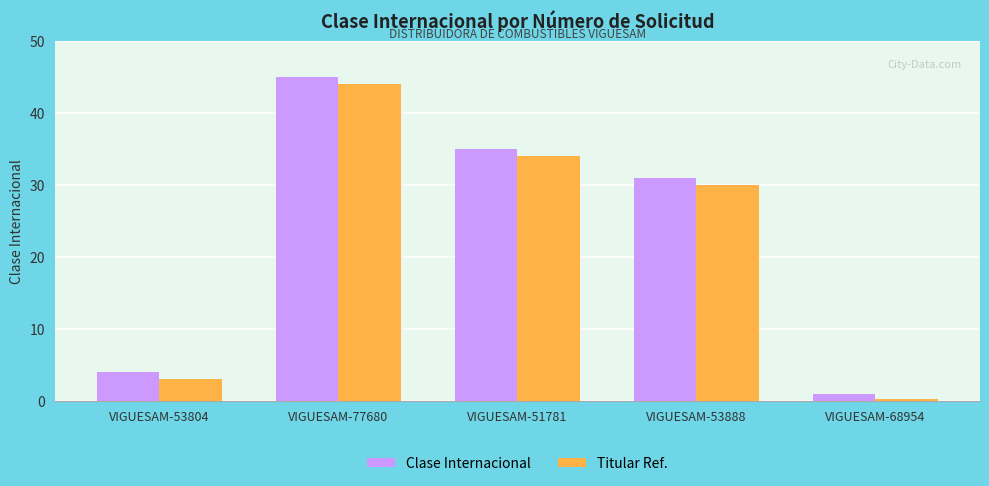

Is it true that Clase Internacional equals 29.9 at VIGUESAM-77680?

False